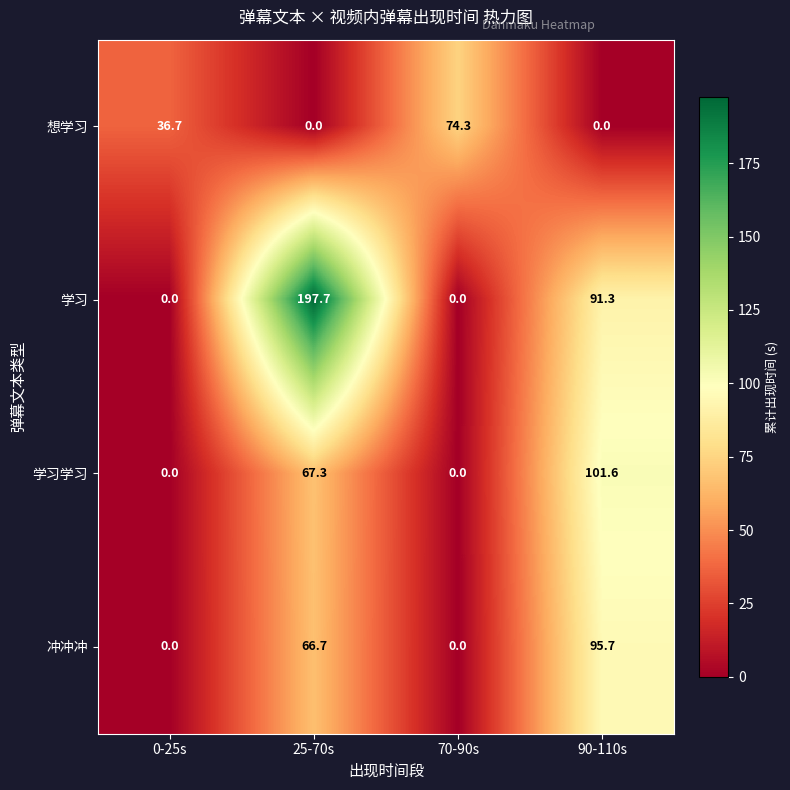

At which label does 想学习 first exceed 36?

0-25s